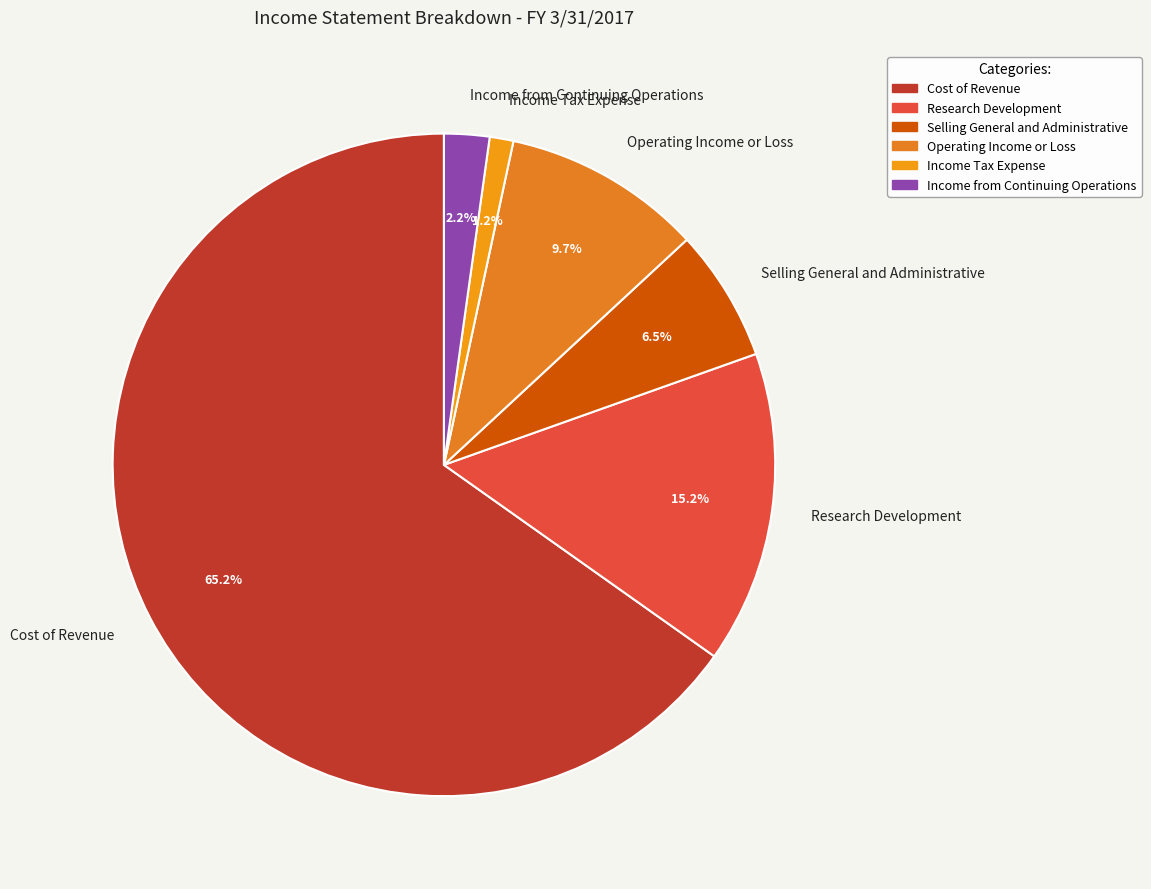

Approximately how many times larger is the value at Selling General and Administrative compared to Research Development?

0.4